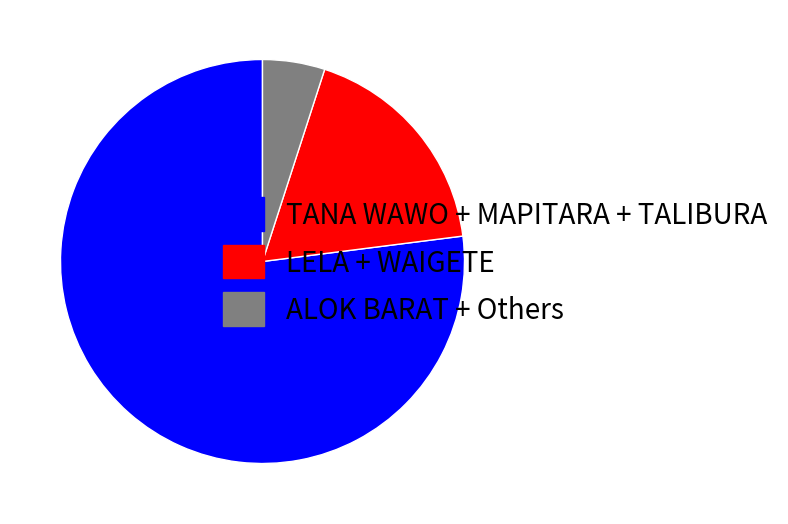

How many segments does this pie chart have?

3